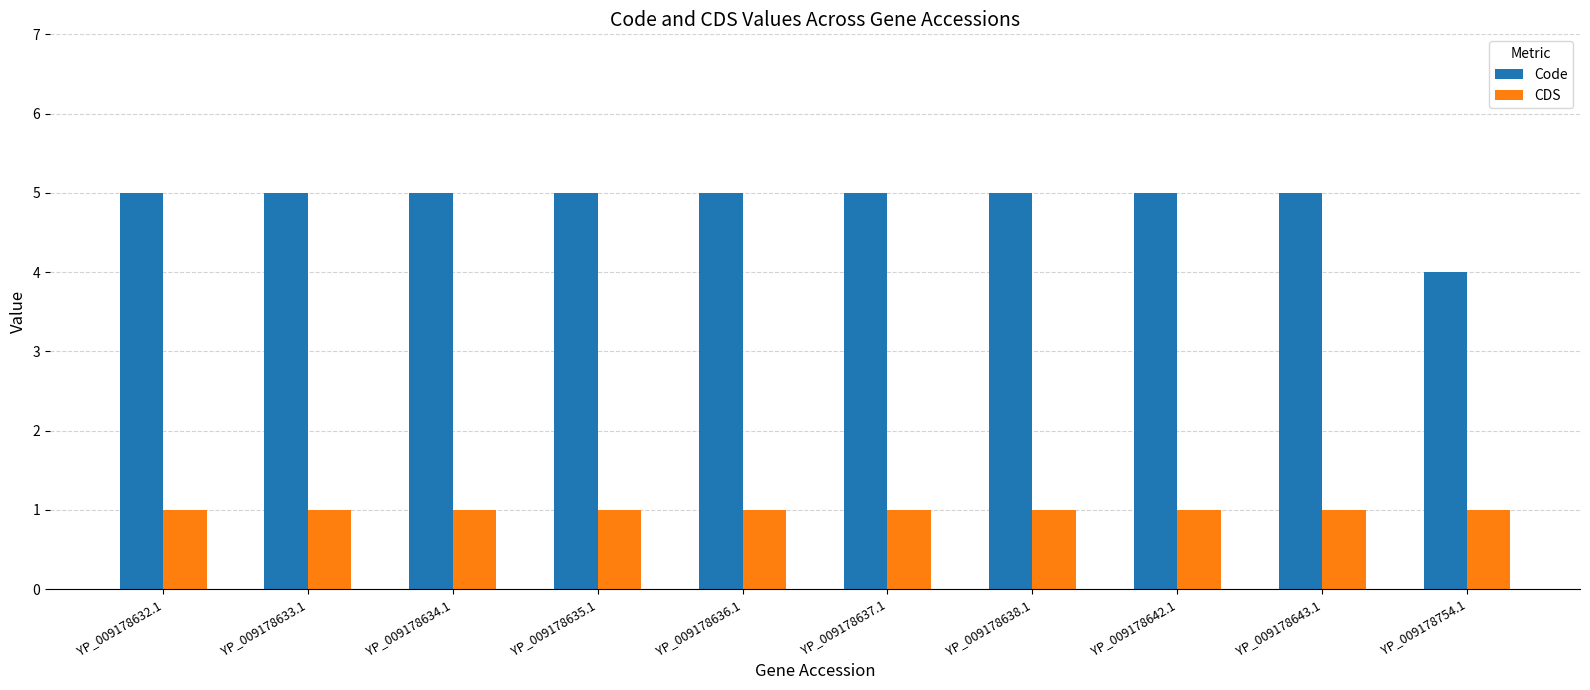

At which label does Code reach its minimum?

YP_009178754.1